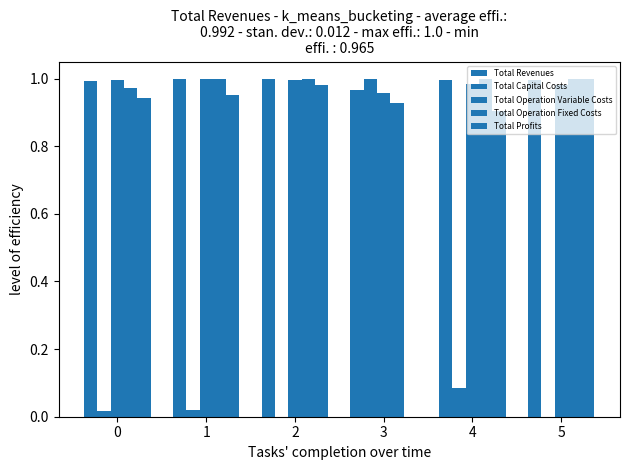

What is the difference between the second highest and second lowest values in the Total Profits series?

0.1